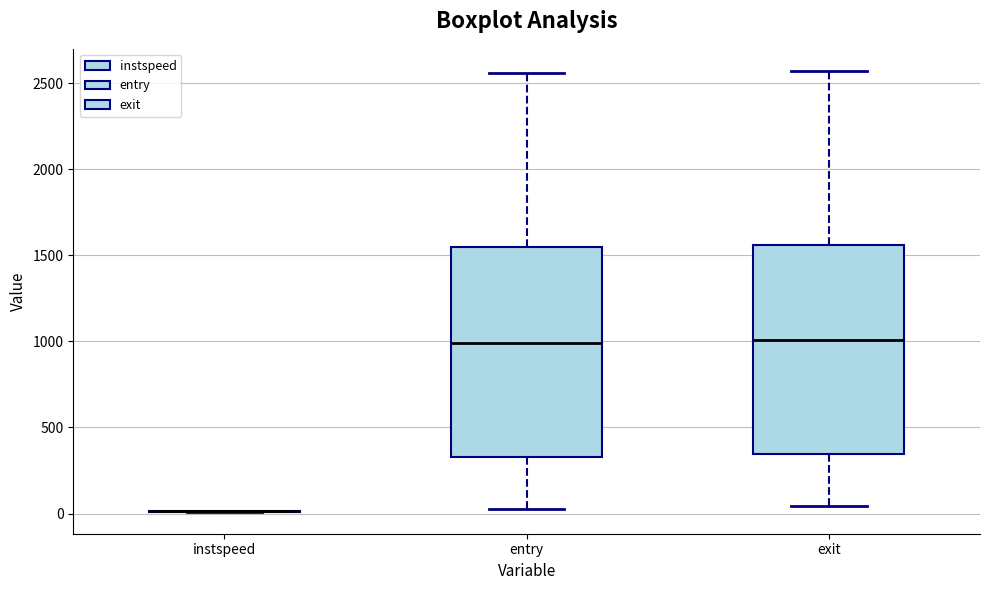

Reading left to right, transcribe this box plot: for each box, give where its median line is, the range the box spans, and where its two whiskers end, as read against the y-axis. The values are not printed on the chart, so give them approximately, as read against the axis.

instspeed: box collapsed to a line at 0, whiskers 0 to 0
entry: median 1000, box 350 to 1550, whiskers 50 to 2550
exit: median 1000, box 350 to 1550, whiskers 50 to 2550